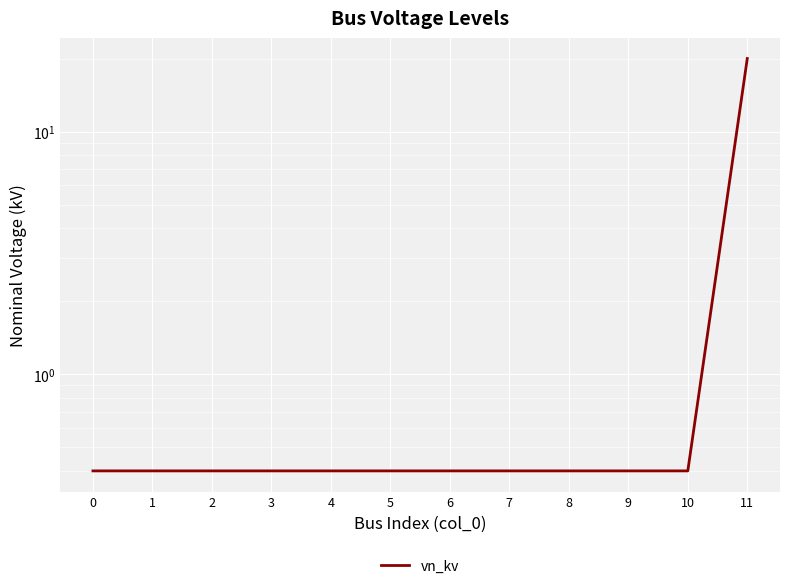

List the labels in order of value, largest first.

11, 0, 1, 2, 3, 4, 5, 6, 7, 8, 9, 10